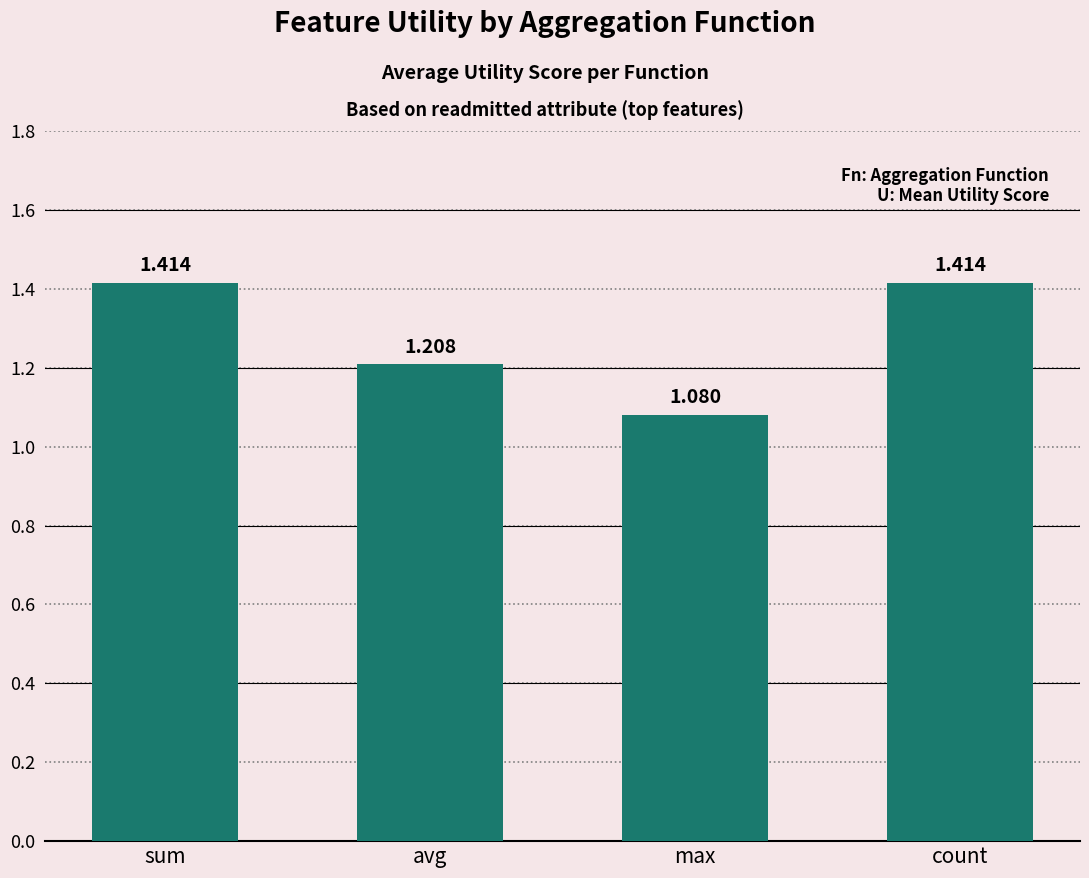

What is the label of the 1st bar from the right?

count